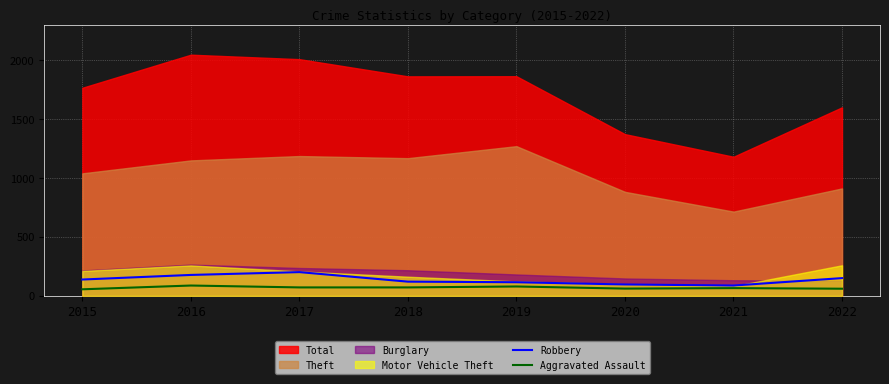

What is the value of the Aggravated Assault point at the 4th from the left?

72